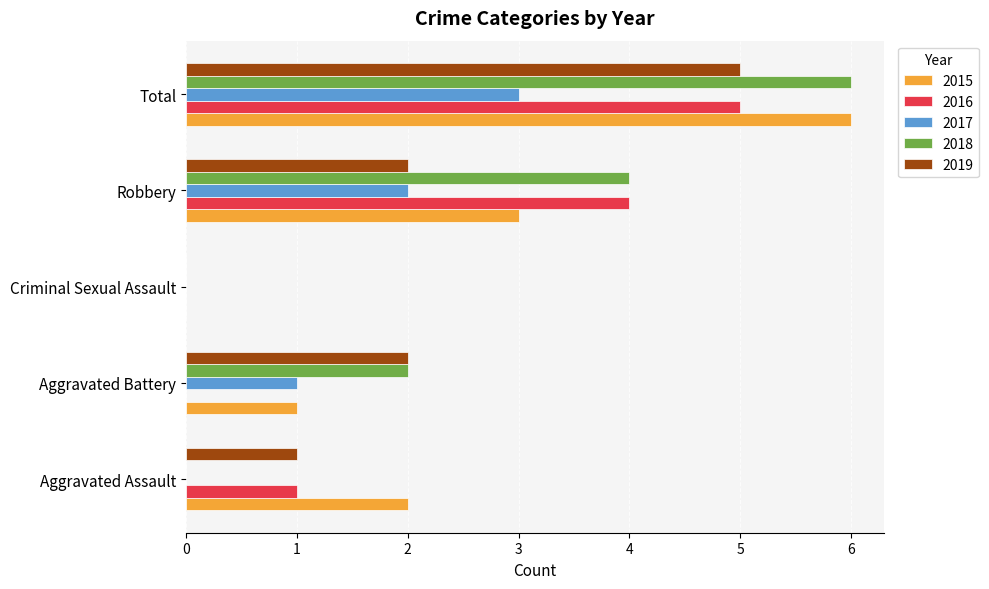

What is the spread (max minus min) of values at Total?

3